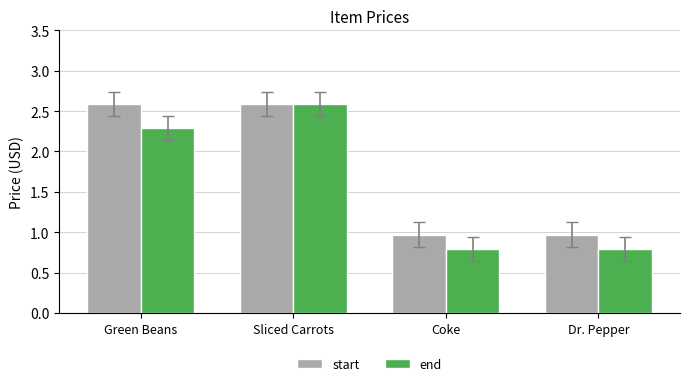

Count the end values in the range 0 to 2.

2